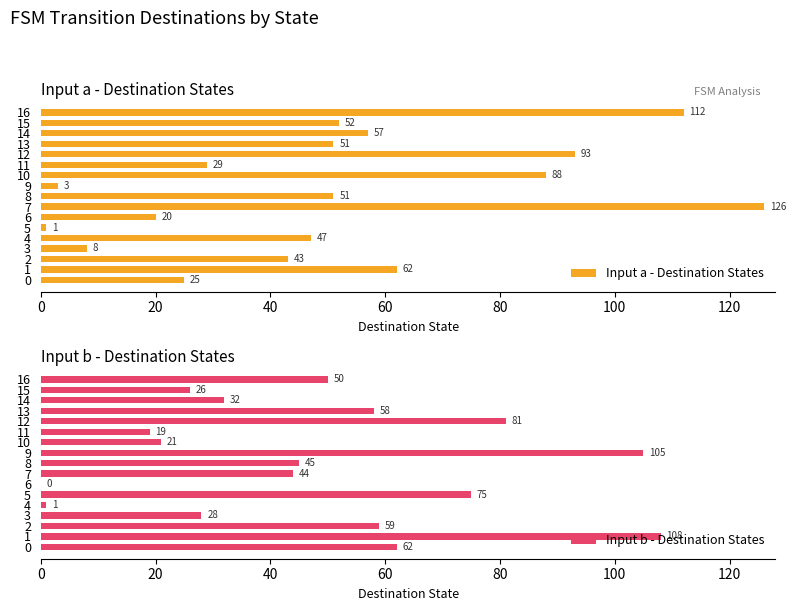

The value of Input b - Destination States at 5 is 106. True or false?

False